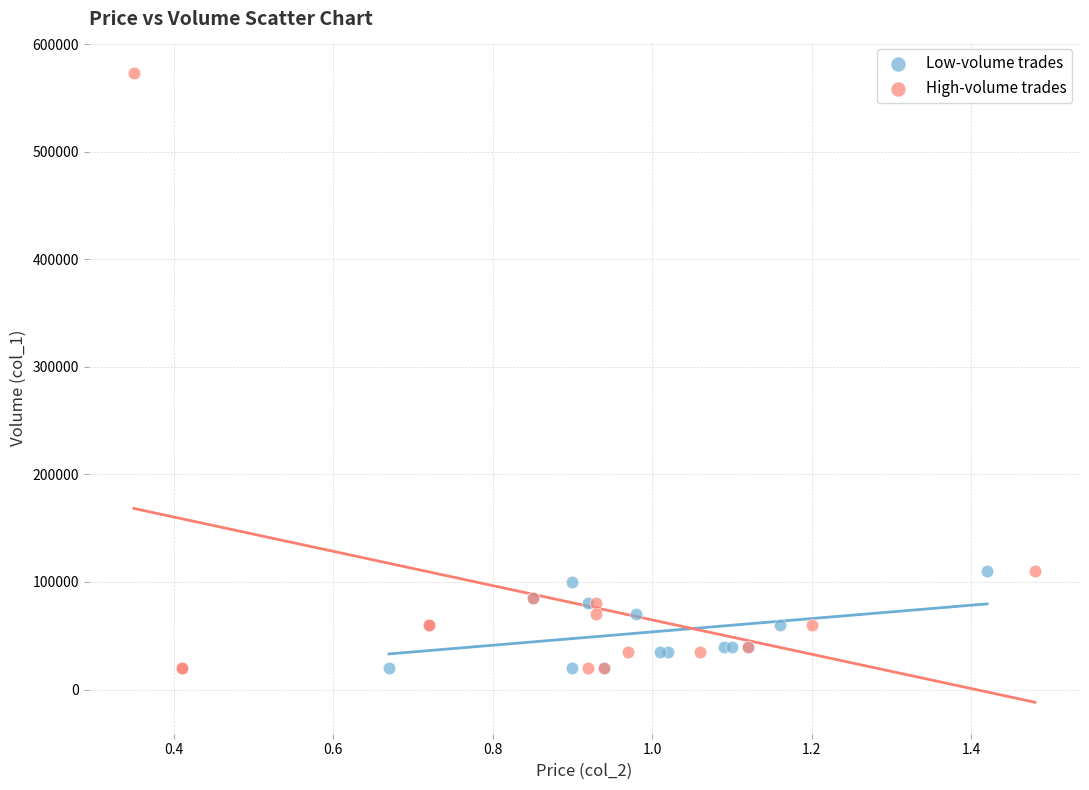

Which series contains the highest Y value?

High-volume trades